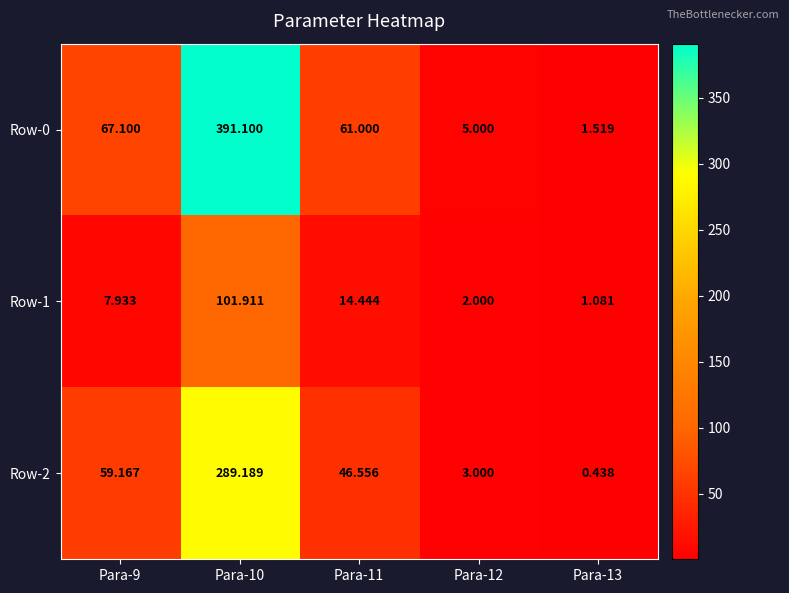

What is the difference between the highest and lowest values at Para-10?

289.2